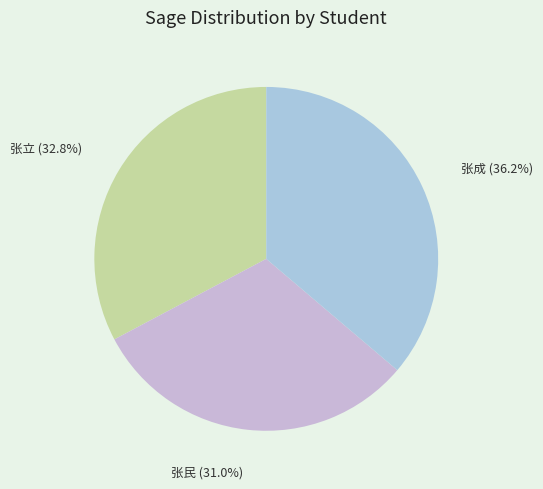

To the nearest percent, what is the difference between the largest and smallest slice percentages?

5%